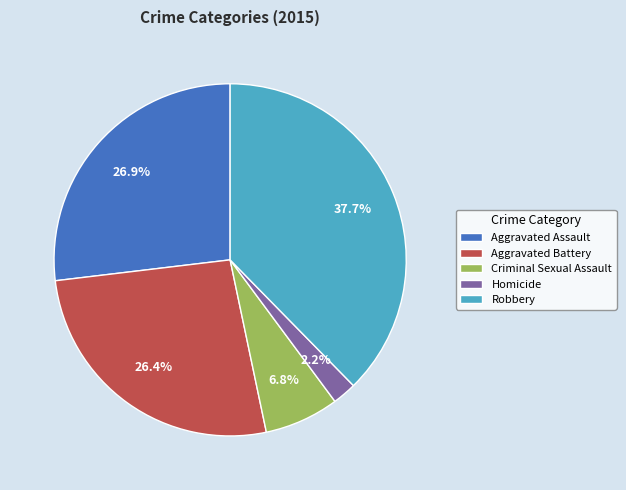

How many slices are in this pie chart?

5